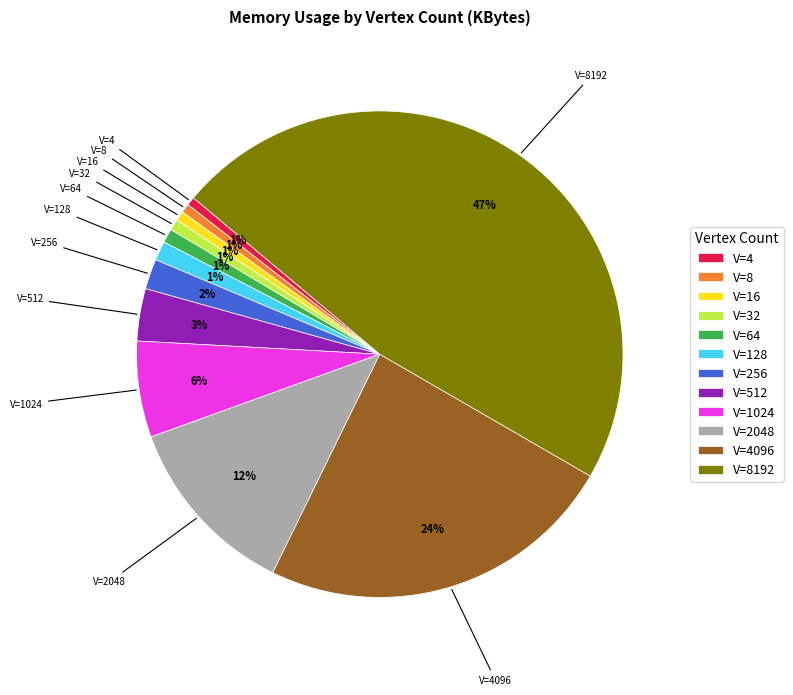

To the nearest percent, what is the average slice percentage?

8%